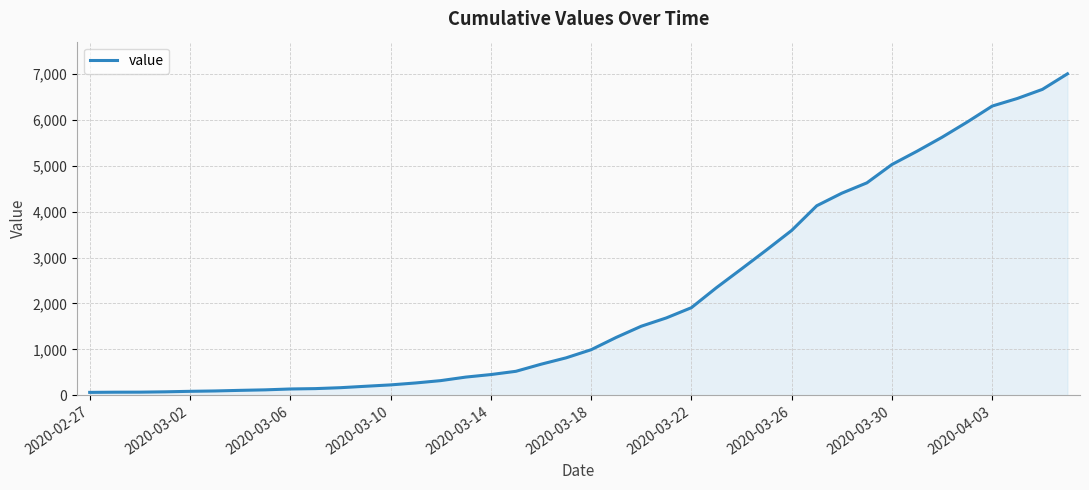

What is the maximum value shown in the chart?

7003